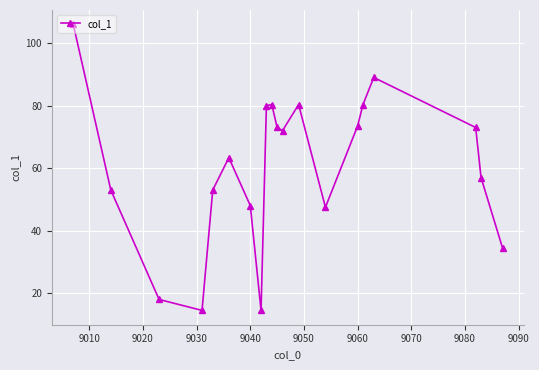

How many interior local peaks (higher than both neighbors) does the data have?

4